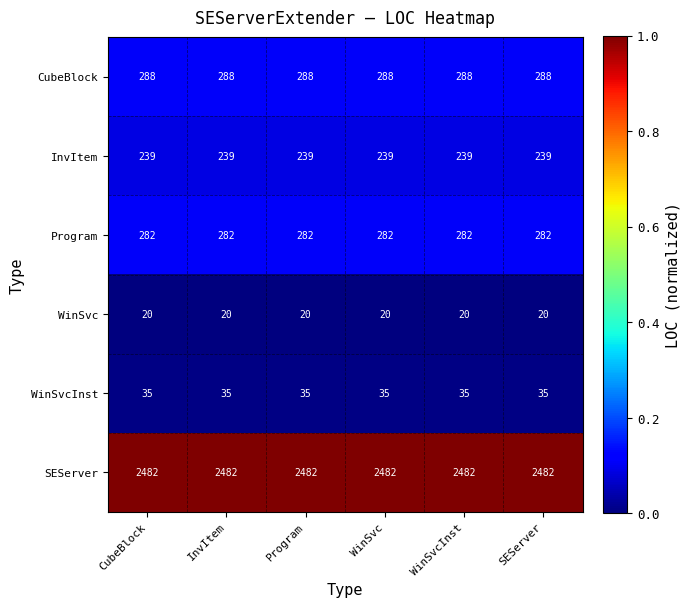

Is the value of CubeBlock at CubeBlock greater than the value of Program at CubeBlock?

Yes